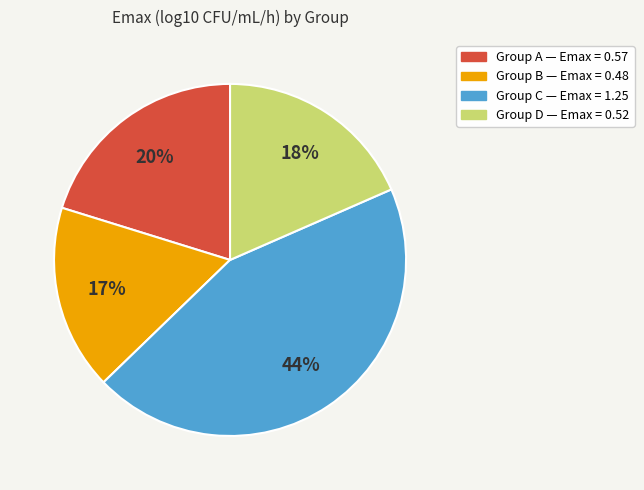

Does any single category account for the majority?

No